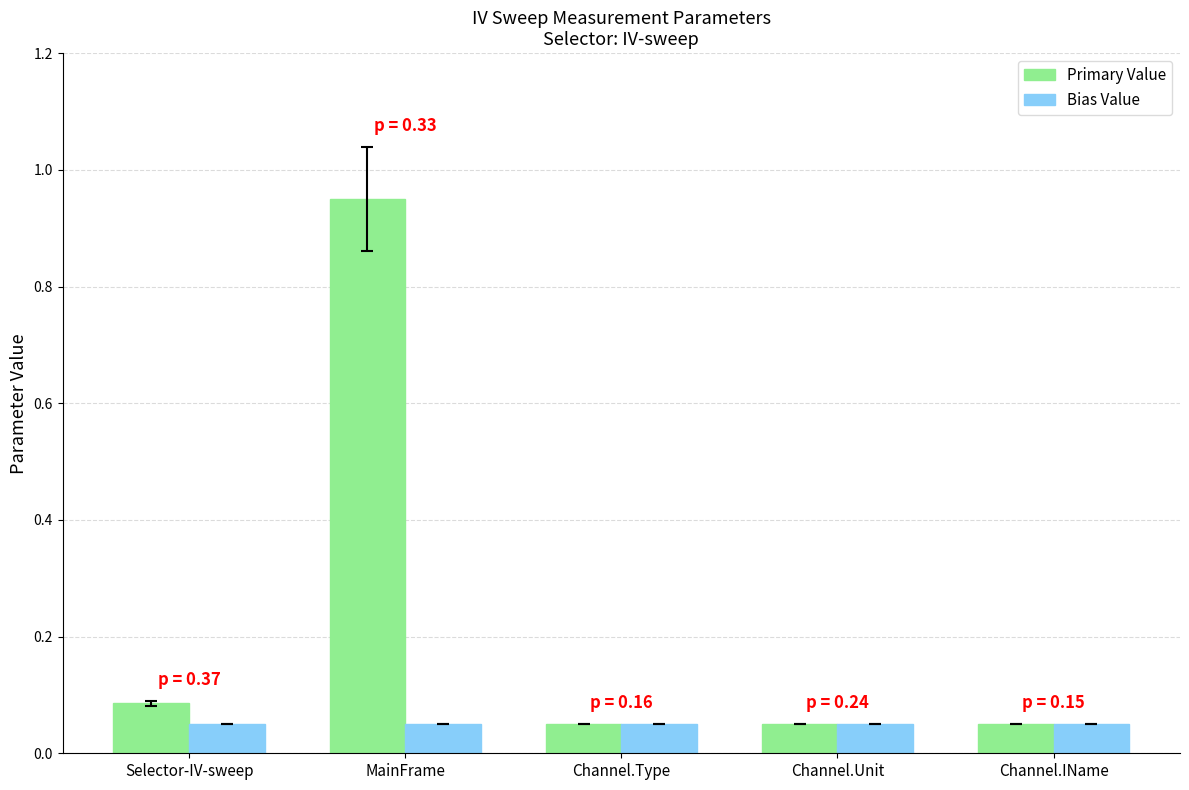

List the series in order of their peak value, highest first.

Primary Value, Bias Value